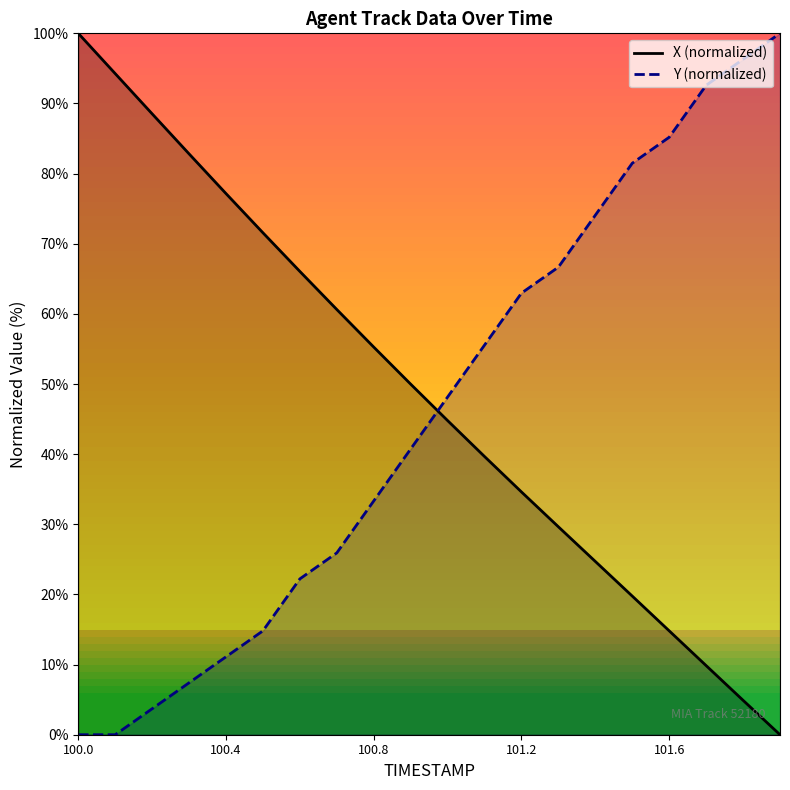

Which series has the largest total across all categories?

X